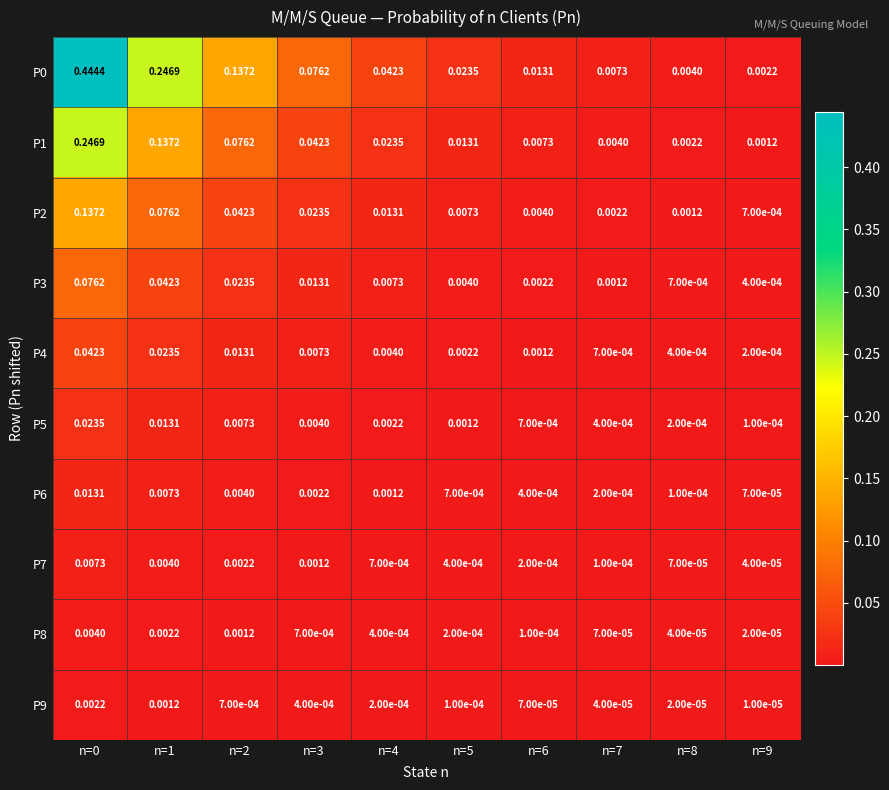

Is the value of P1 at n=7 greater than the value of P9 at n=7?

Yes